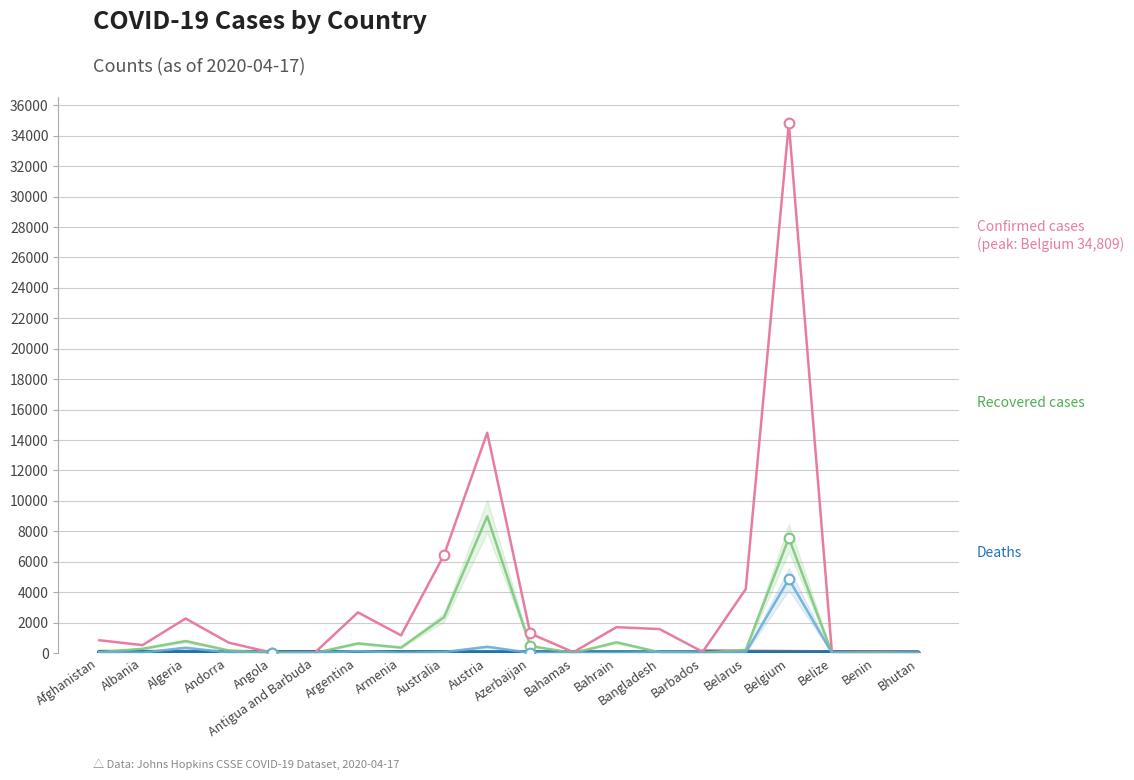

How many lines are shown in the chart?

3